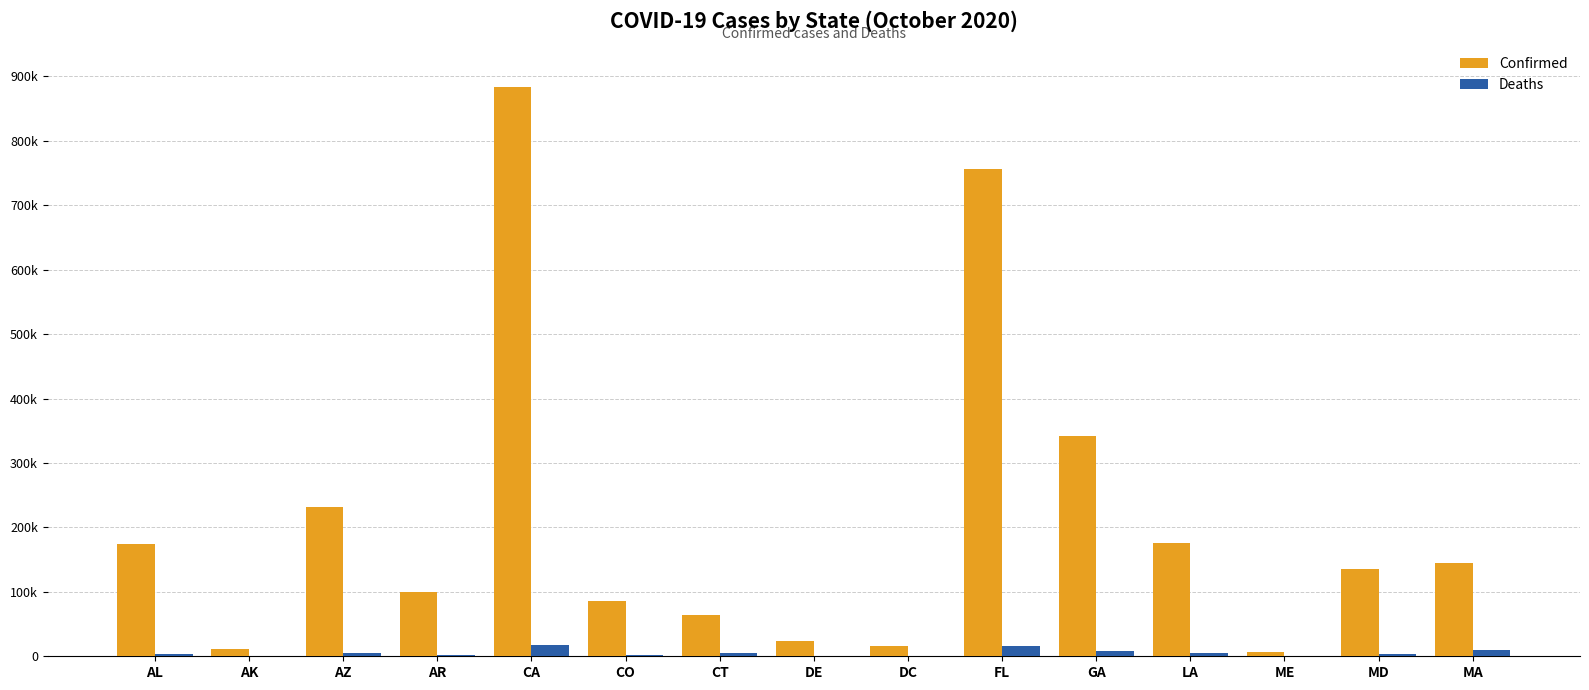

What is the average value of the Confirmed series?

210053